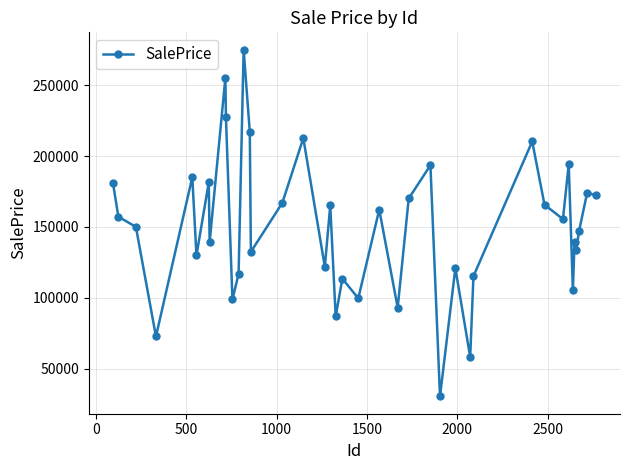

How many data points are less than 155578?

20